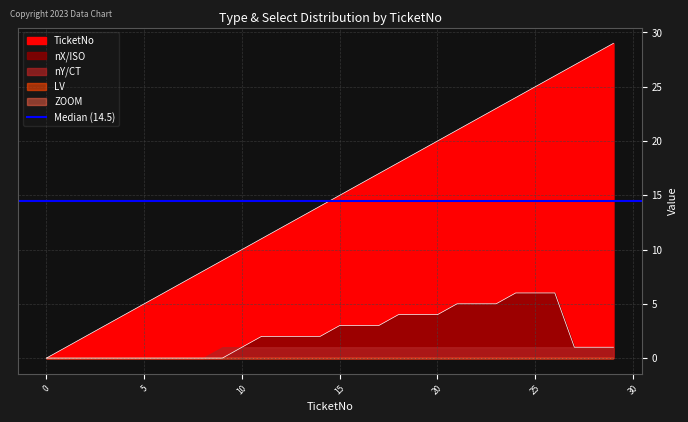

Reading left to right, extract all data points from this chart.

TicketNo: 0=0	1=1	2=2	3=3	4=4	5=5	6=6	7=7	8=8	9=9	10=10	11=11	12=12	13=13	14=14	15=15	16=16	17=17	18=18	19=19	20=20	21=21	22=22	23=23	24=24	25=25	26=26	27=27	28=28	29=29
nX/ISO: 0=0	1=0	2=0	3=0	4=0	5=0	6=0	7=0	8=0	9=0	10=1	11=2	12=2	13=2	14=2	15=3	16=3	17=3	18=4	19=4	20=4	21=5	22=5	23=5	24=6	25=6	26=6	27=1	28=1	29=1
nY/CT: 0=0	1=0	2=0	3=0	4=0	5=0	6=0	7=0	8=0	9=1	10=1	11=1	12=1	13=1	14=1	15=1	16=1	17=1	18=1	19=1	20=1	21=1	22=1	23=1	24=1	25=1	26=1	27=1	28=1	29=1
LV: 0=0	1=0	2=0	3=0	4=0	5=0	6=0	7=0	8=0	9=0	10=0	11=0	12=0	13=0	14=0	15=0	16=0	17=0	18=0	19=0	20=0	21=0	22=0	23=0	24=0	25=0	26=0	27=0	28=0	29=0
ZOOM: 0=0	1=0	2=0	3=0	4=0	5=0	6=0	7=0	8=0	9=0	10=0	11=0	12=0	13=0	14=0	15=0	16=0	17=0	18=0	19=0	20=0	21=0	22=0	23=0	24=0	25=0	26=0	27=0	28=0	29=0